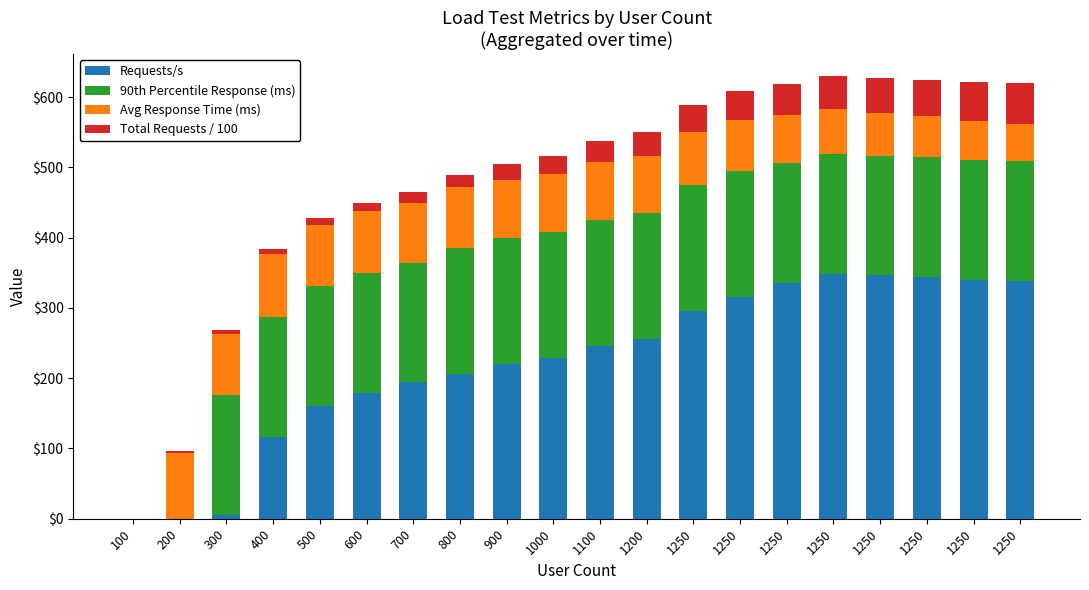

Are the bars grouped side by side (vs. stacked)?

No